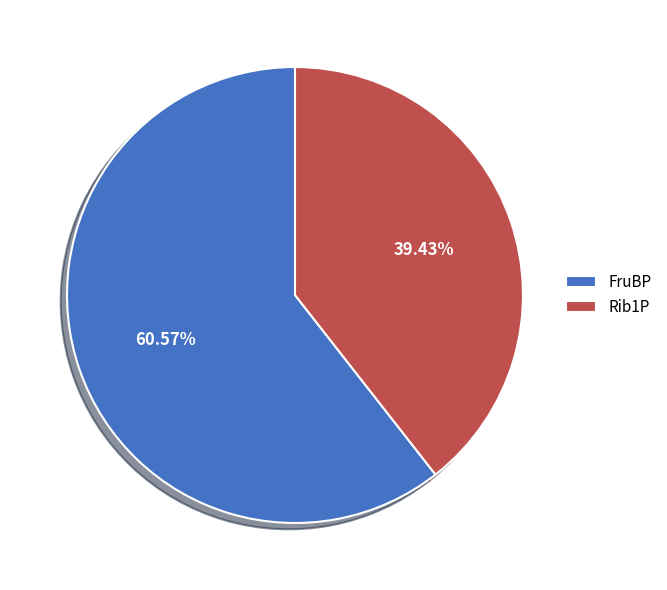

Rank the categories by value from lowest to highest.

Rib1P, FruBP